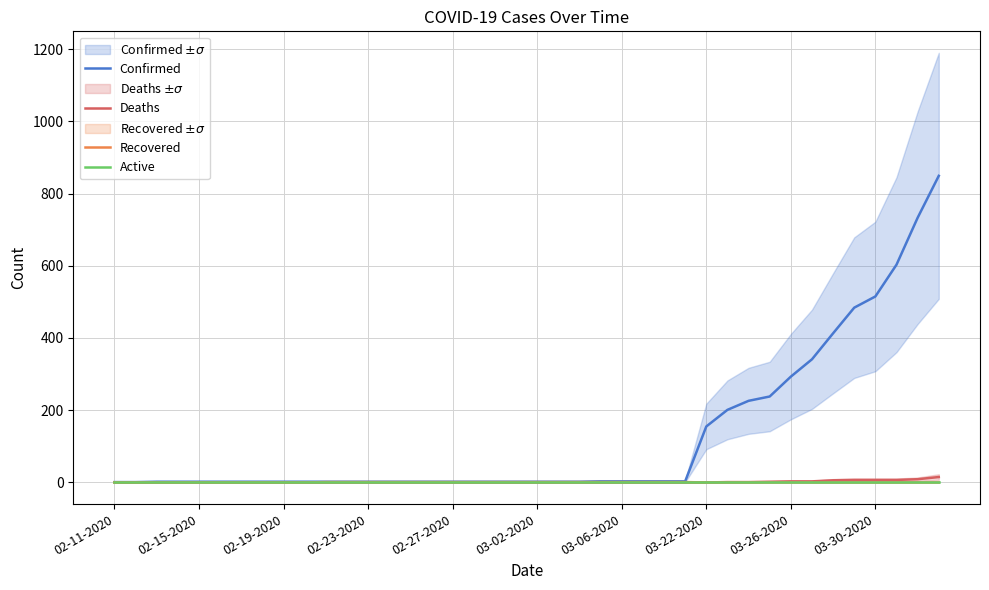

How many values in Recovered are above zero?

18